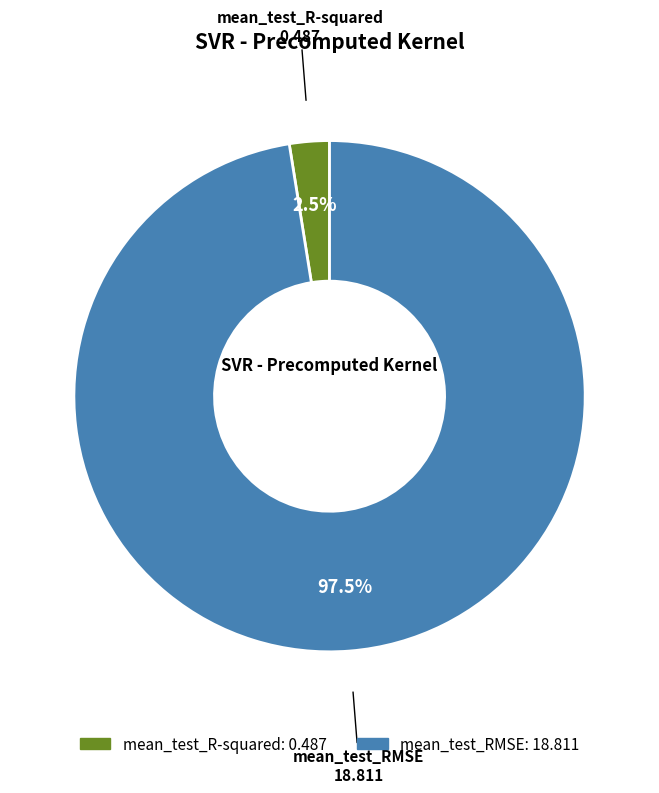

What percentage is NOT represented by mean_test_RMSE?

2.5%